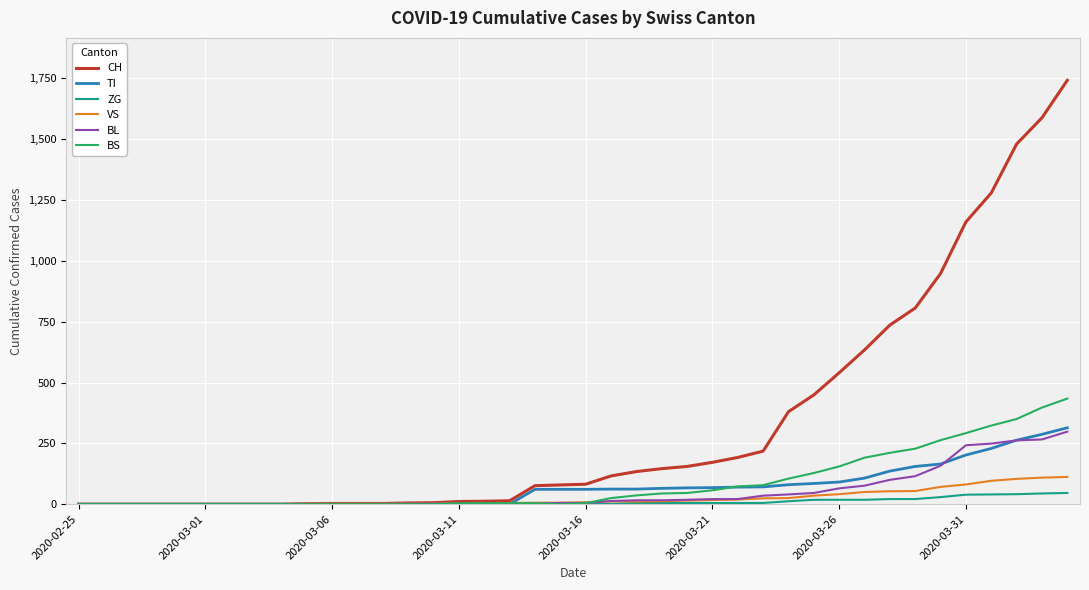

Which series has the widest spread of values?

CH